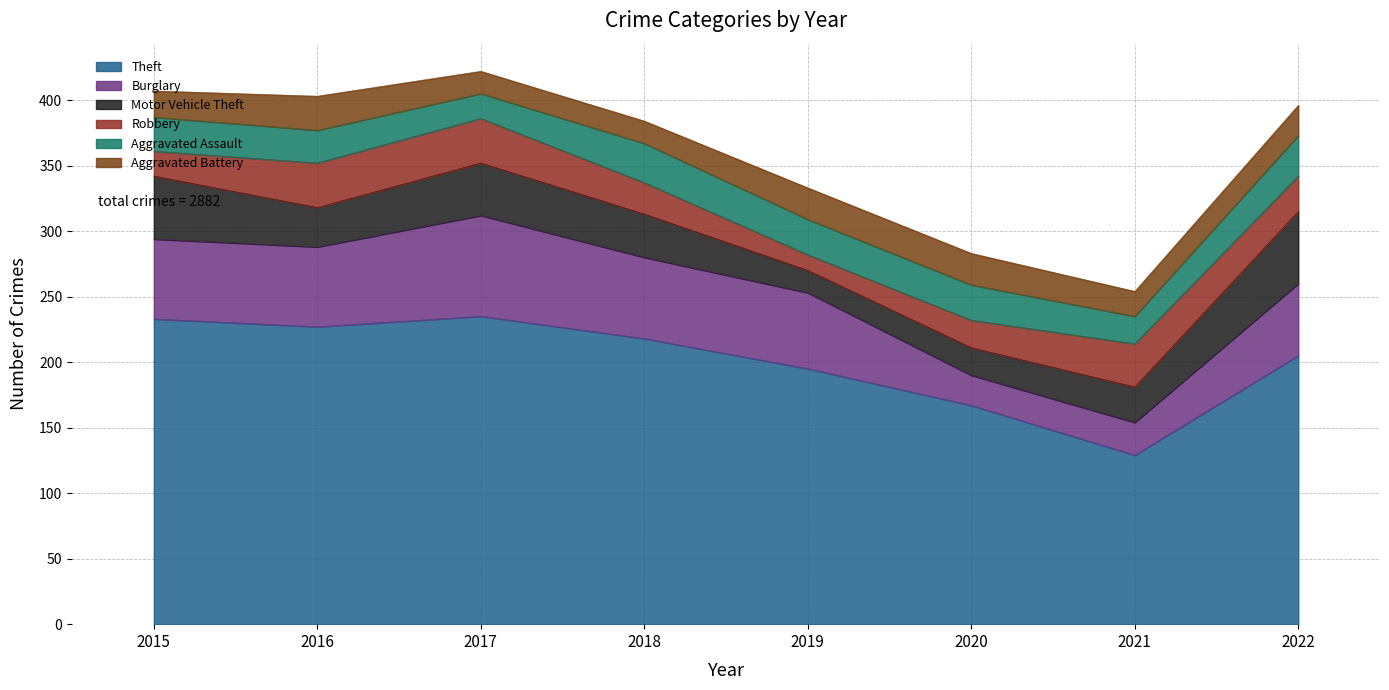

What is the highest value of the Aggravated Assault series?

31